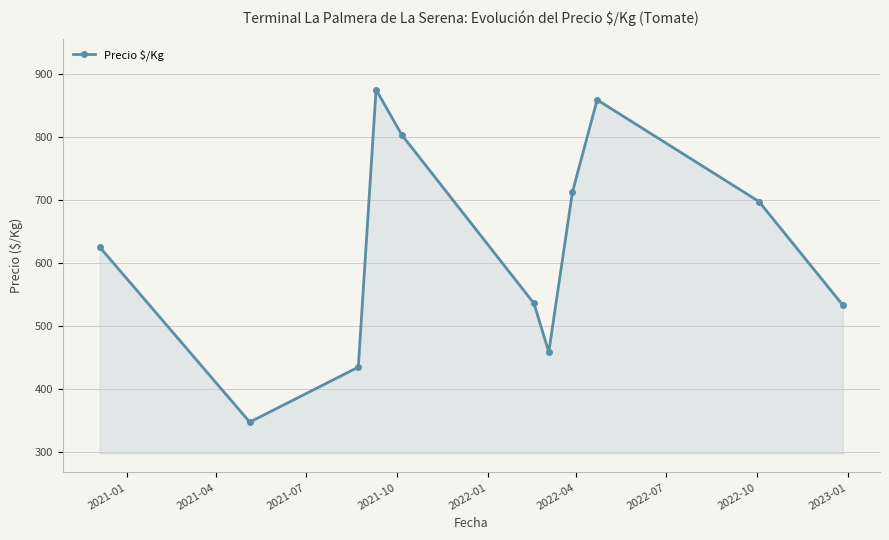

Does the chart display data point markers on the line(s)?

Yes